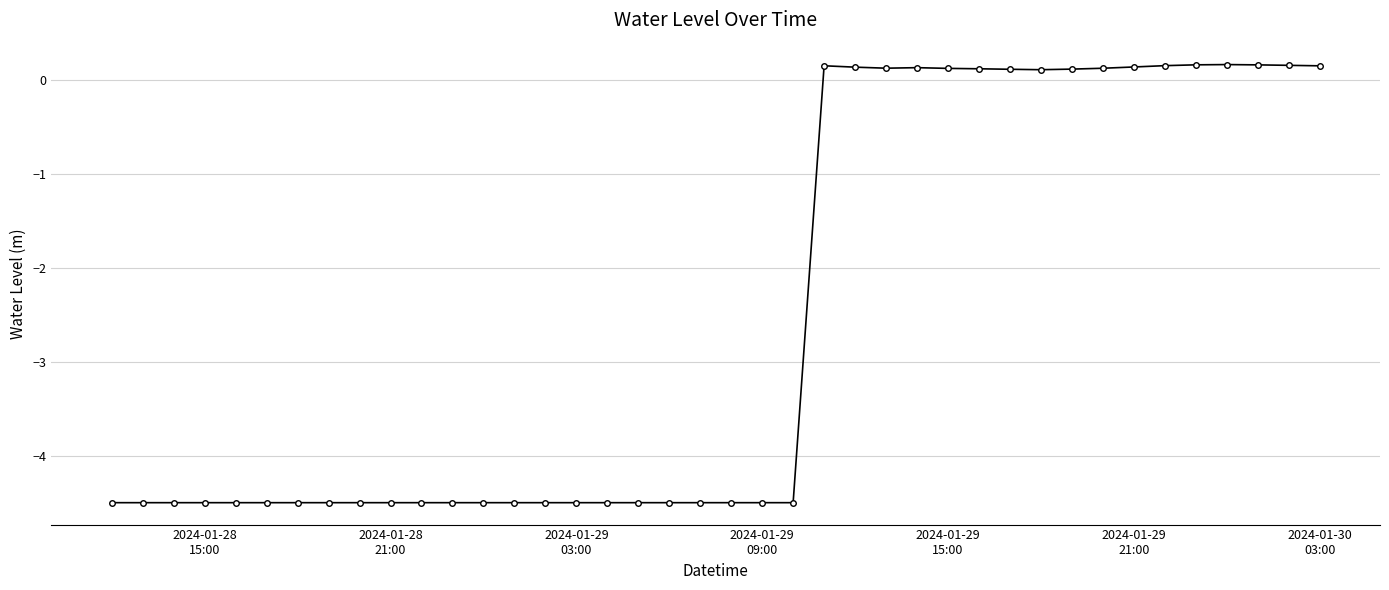

What is the difference between the maximum and minimum values?

4.7